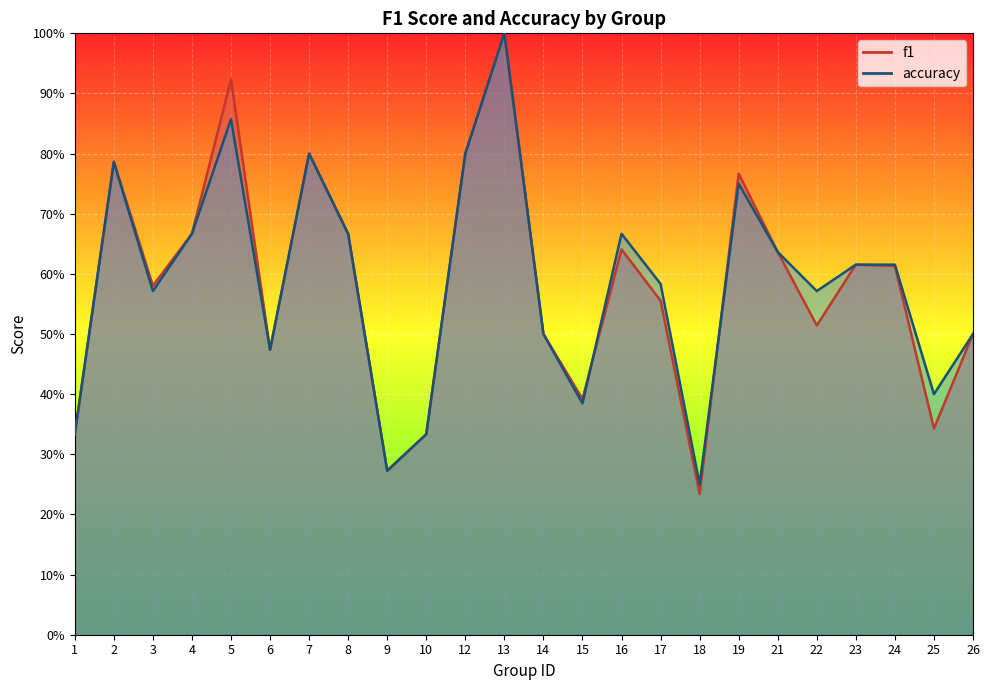

How many lines are shown in the chart?

2